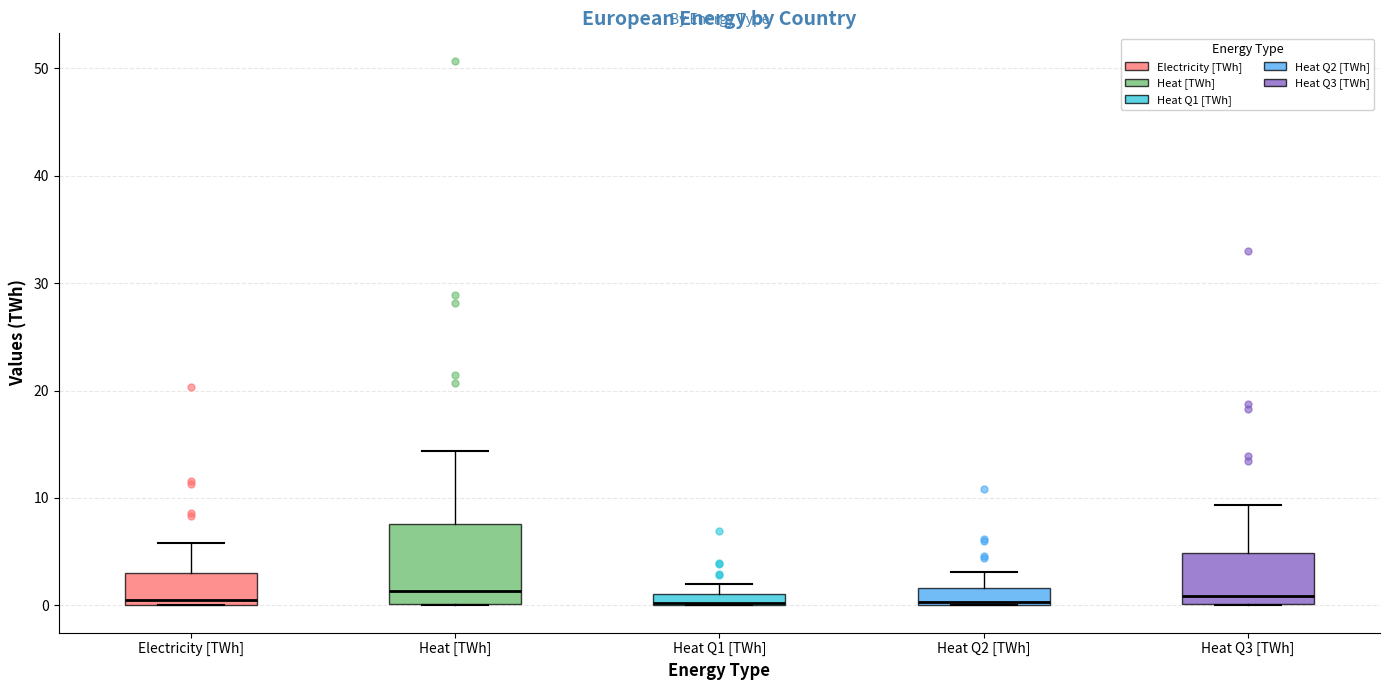

Where does the median line of the box for Heat [TWh] sit on the y-axis? The values are not printed on the chart, so give them approximately, as read against the axis.

1